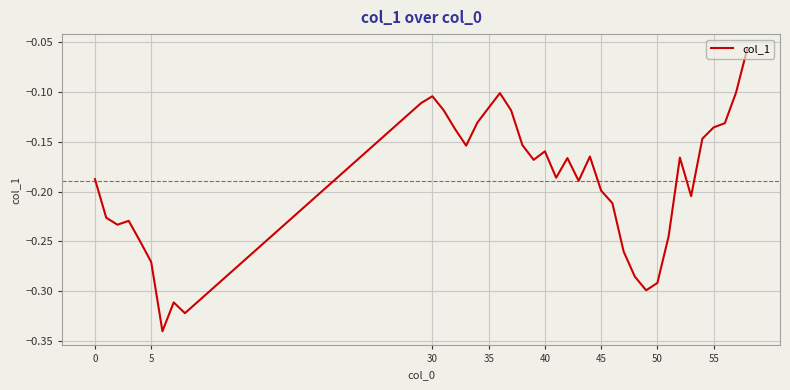

What is the difference between the maximum and minimum values?

0.3